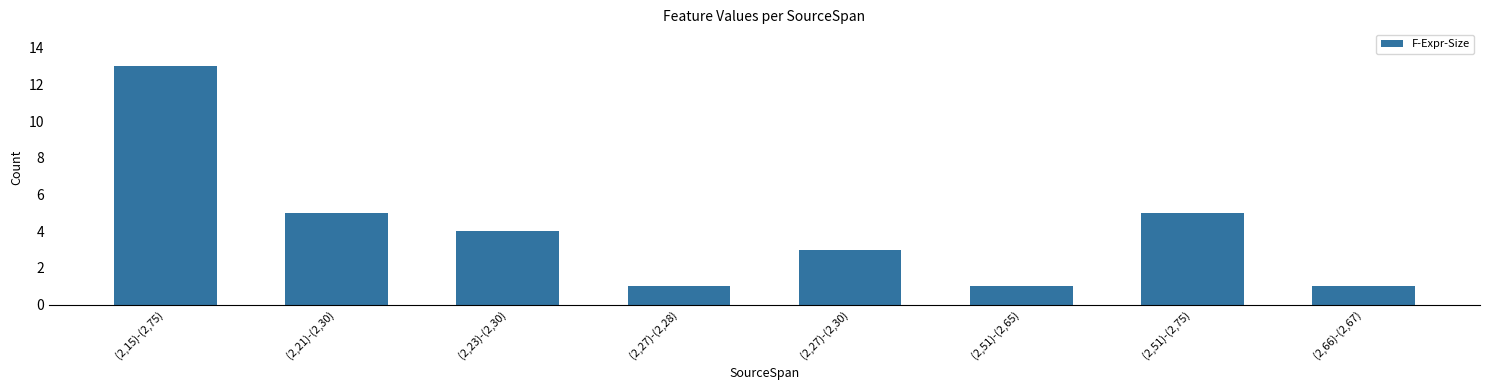

The chart shows a value of 0 at (2,51)-(2,65). True or false?

False